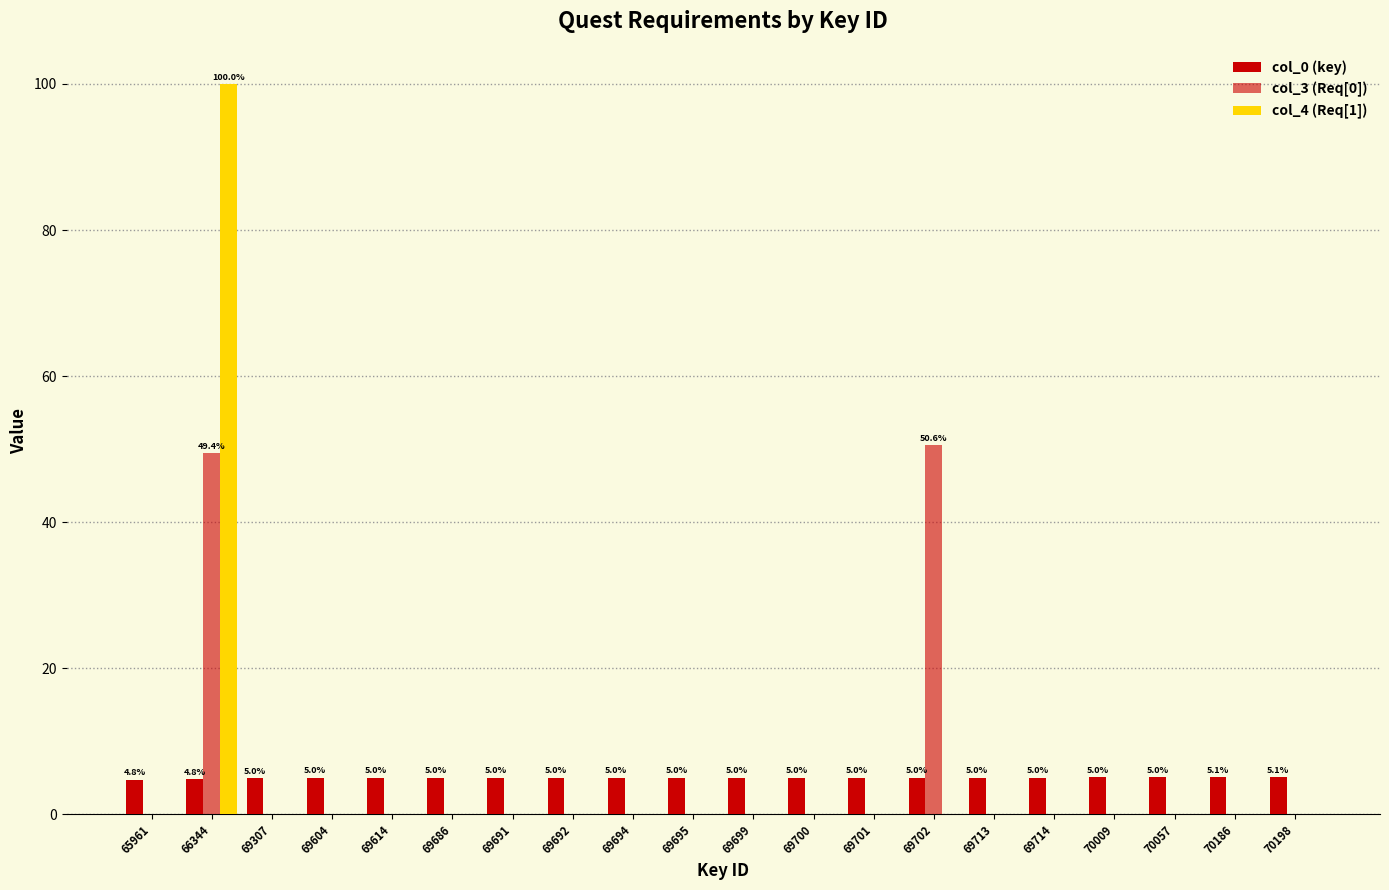

Which series has the widest spread of values?

col_4 (Req[1])